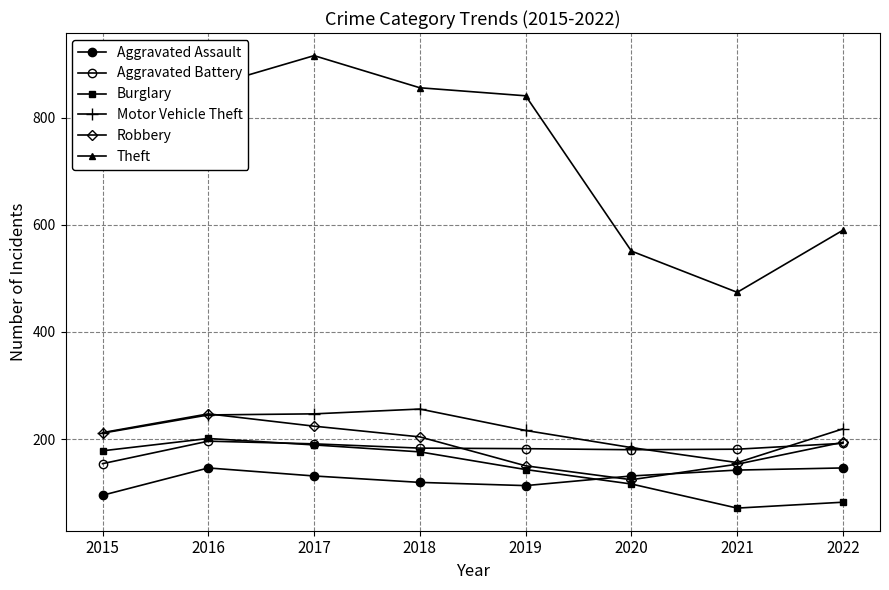

The value of Aggravated Assault at 2016 is 62. True or false?

False